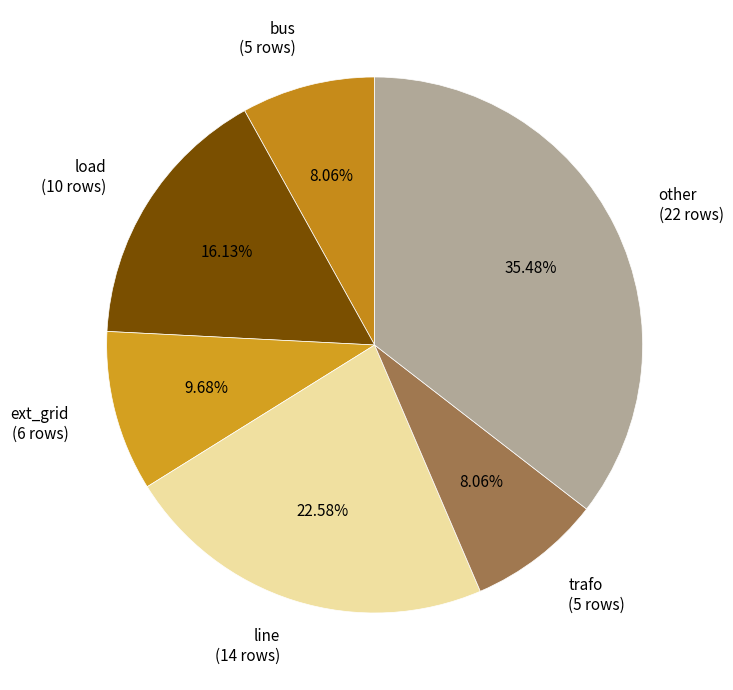

To the nearest percent, what is the average slice percentage?

17%